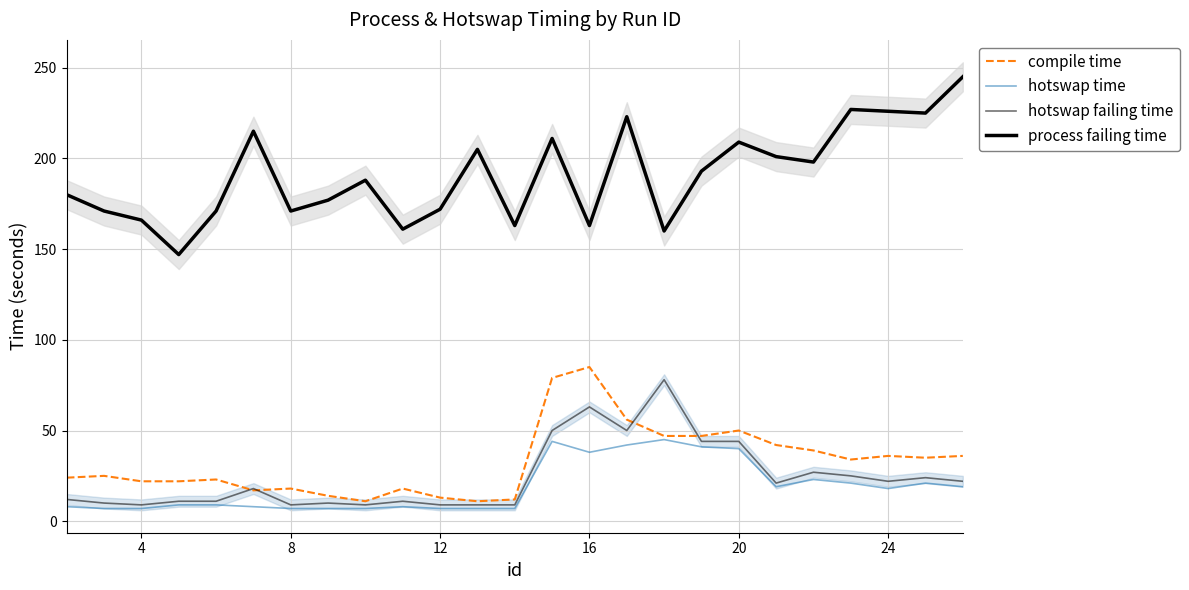

What is the average value of the process failing time series?

191